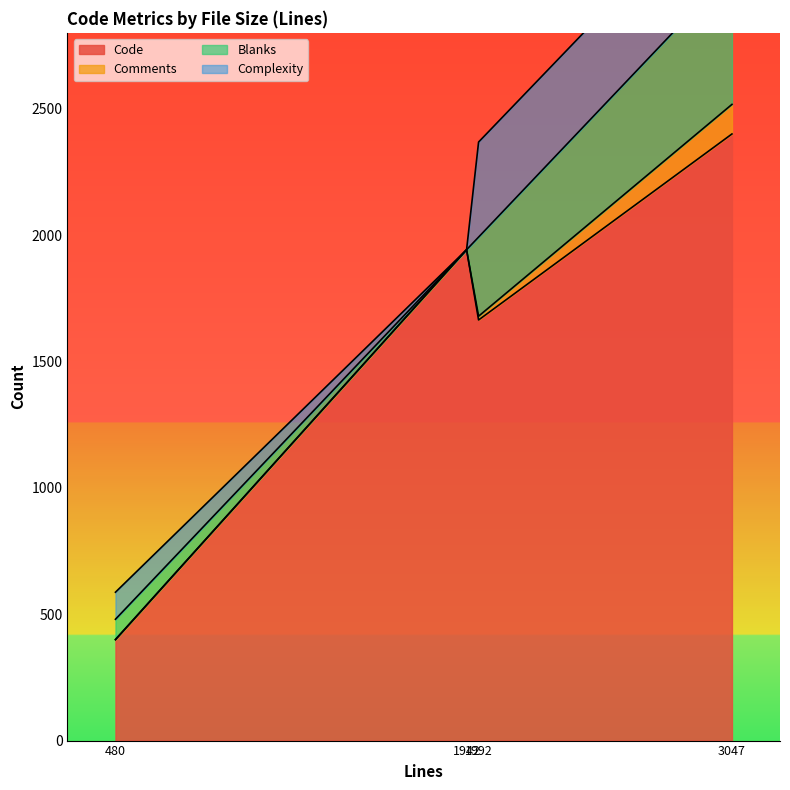

What is the sum of all Blanks values?

923